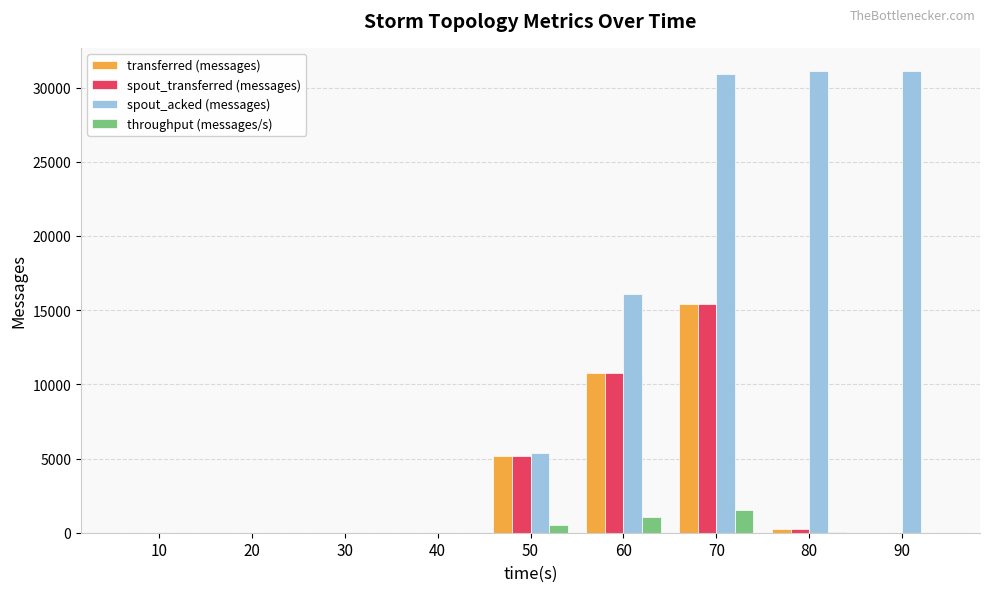

Between 10 and 90, which series saw the biggest shift?

spout_acked (messages)